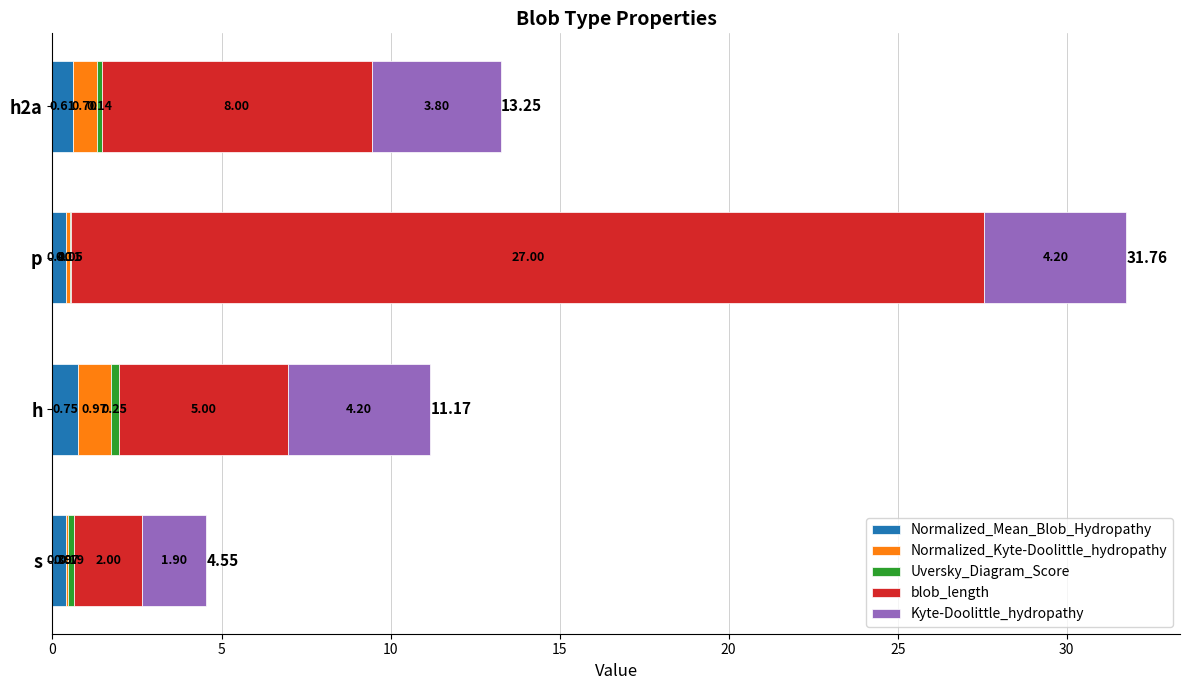

What is the total value across all series at p?

31.8